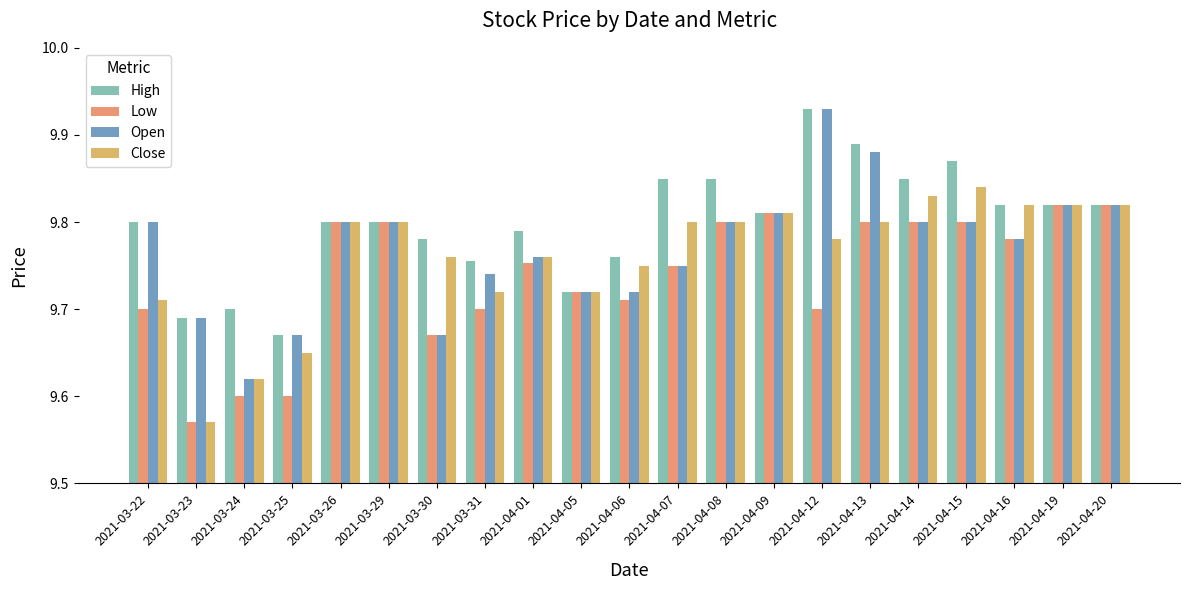

What is the sum of the High values at 2021-04-12 and 2021-04-14?

19.8